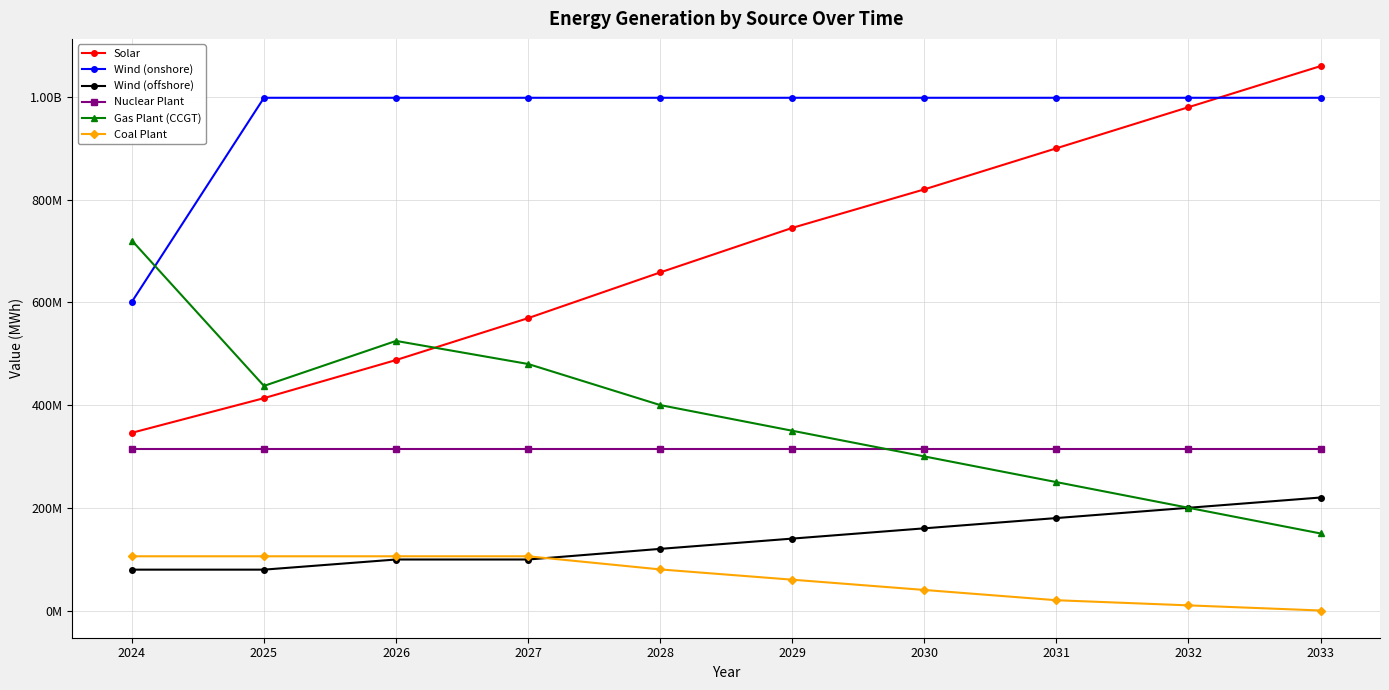

What is the value of the Wind (onshore) point at the 2nd from the left?

998337780.0